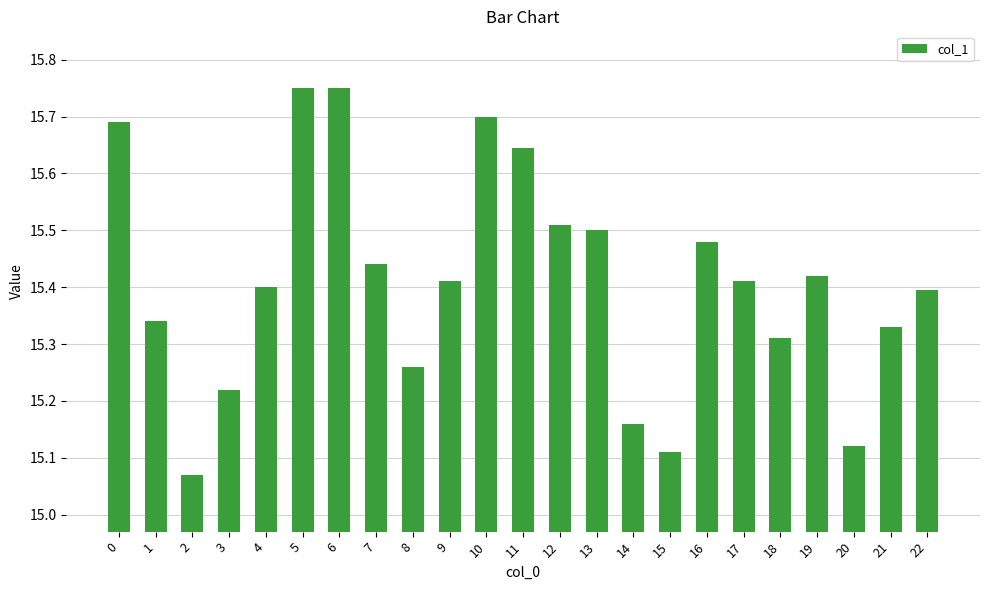

The value at 5 is 24.2. True or false?

False